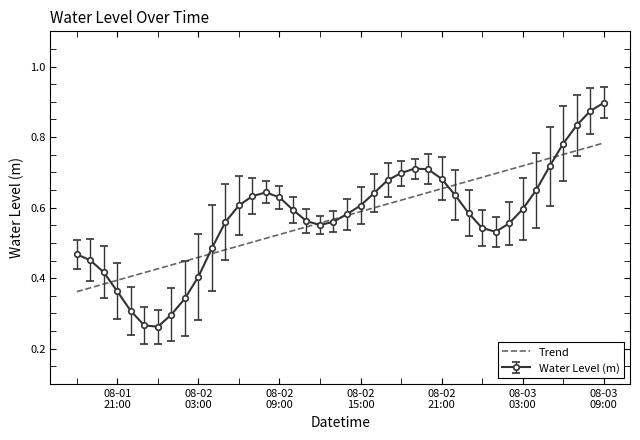

Rank the series by their maximum value, from lowest to highest.

Trend, Water Level (m)